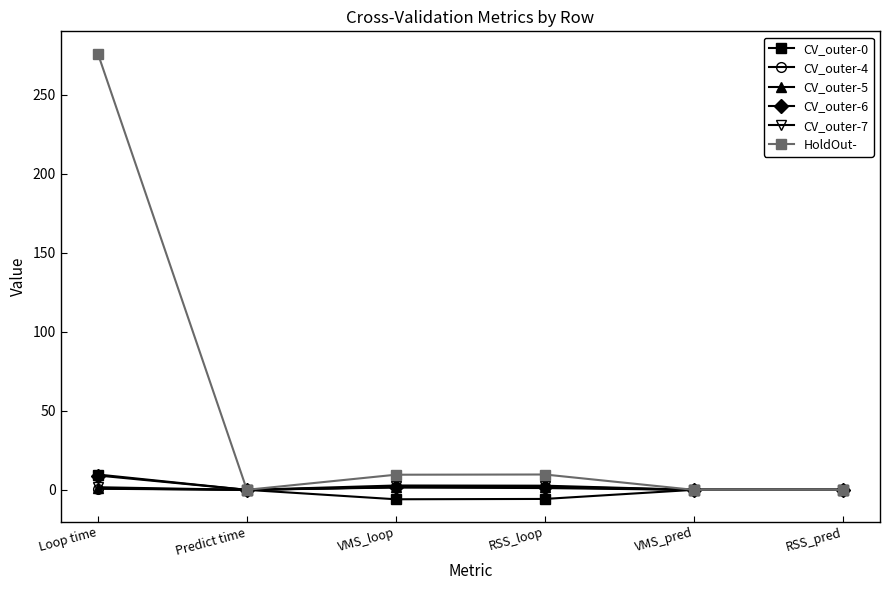

How many lines are shown in the chart?

6